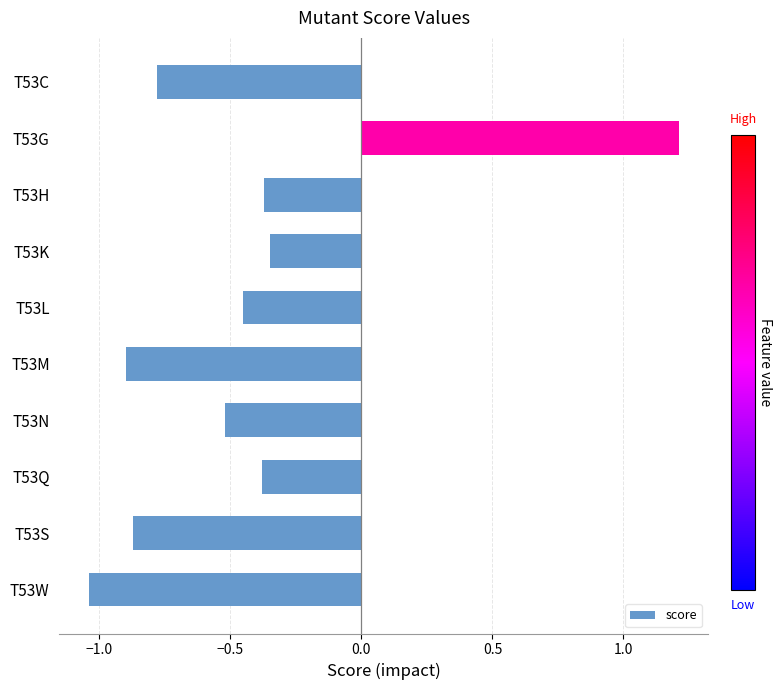

What is the change in value from T53H to T53W?

-0.7